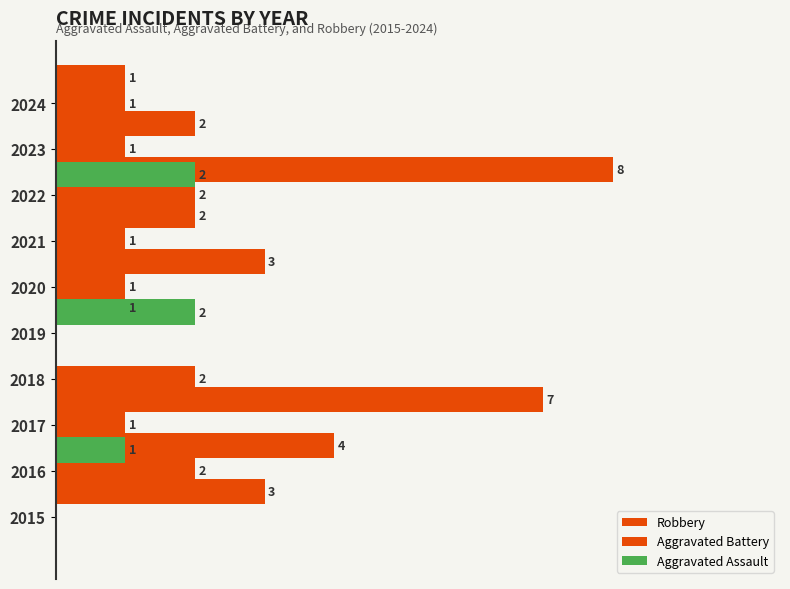

How many values in the Robbery series are below 3?

5